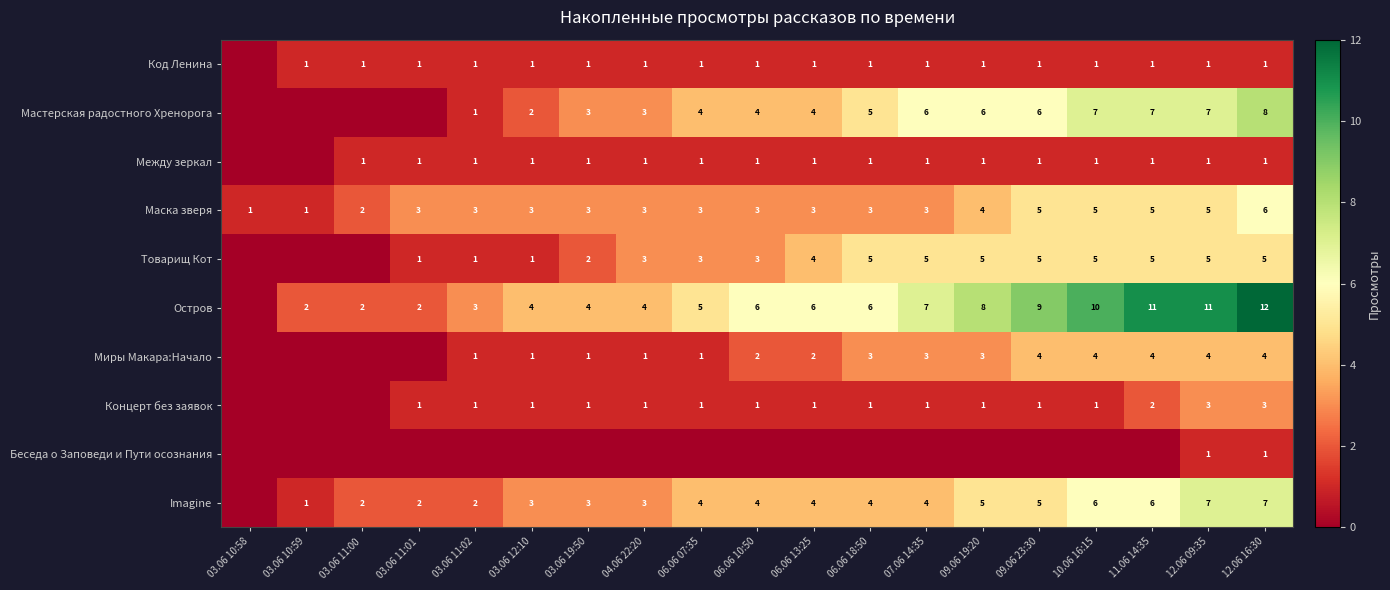

What is the total value across all series at 12.06 16:30?

48